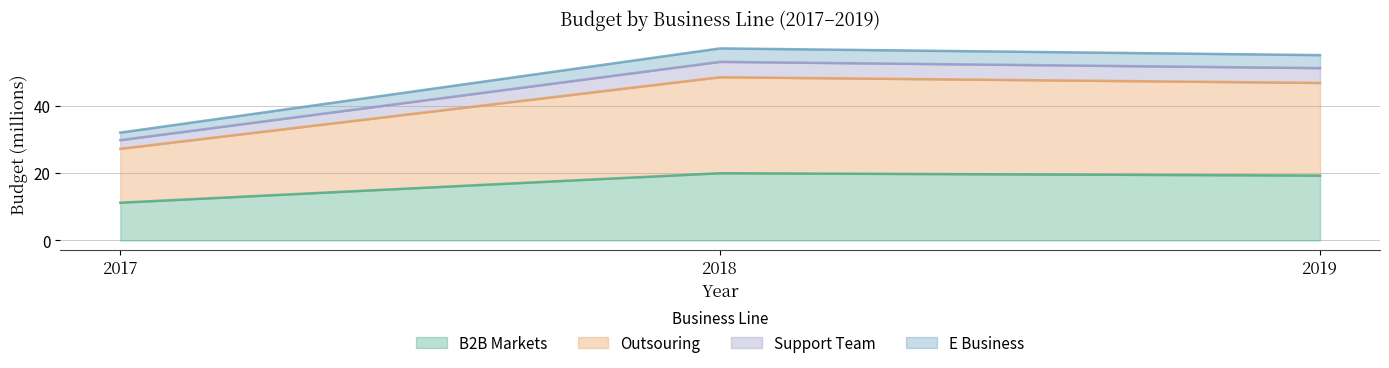

Is it true that B2B Markets equals 19.2 at 2019?

True